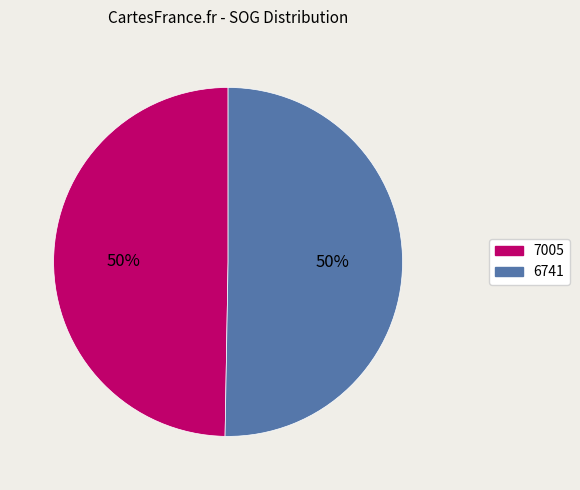

Combined, do 7005 and 6741 account for over 50%?

Yes